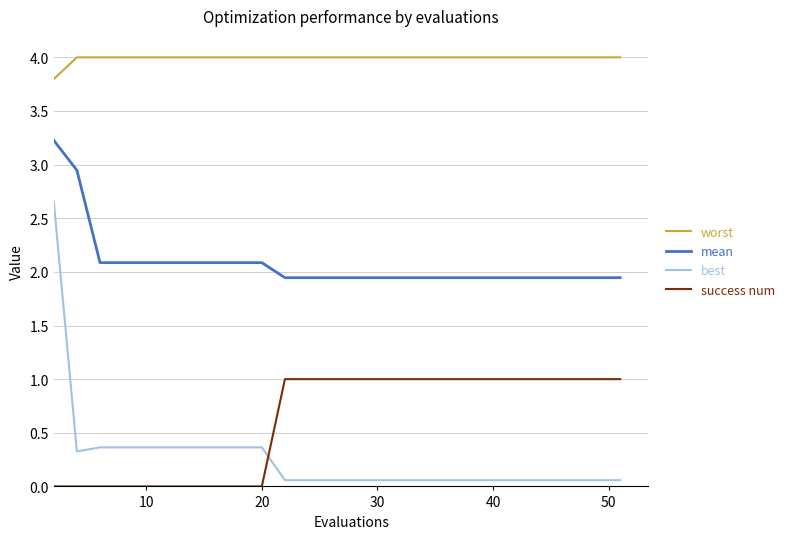

True or false: best and mean intersect in this chart.

False